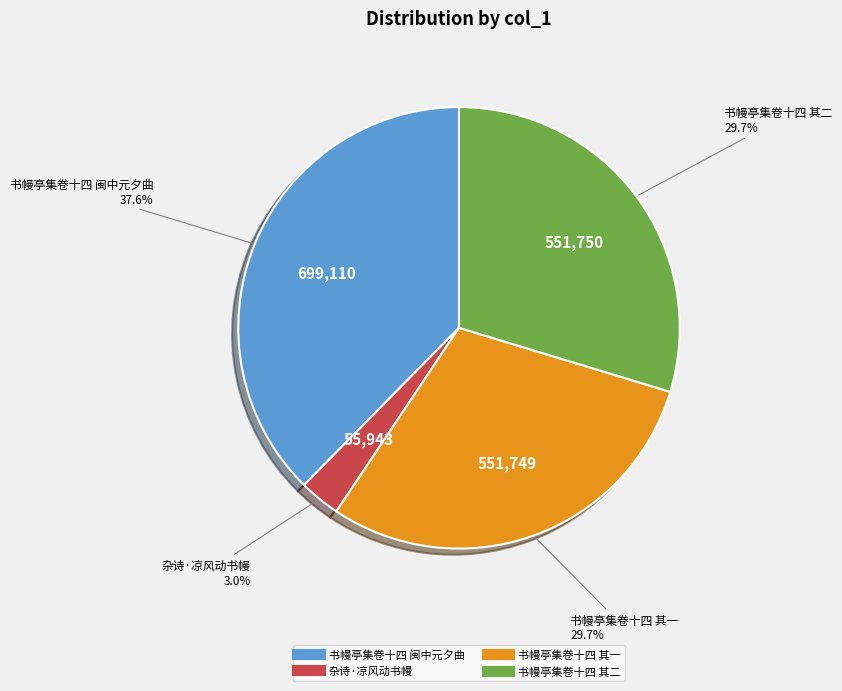

Does any single category account for the majority?

No